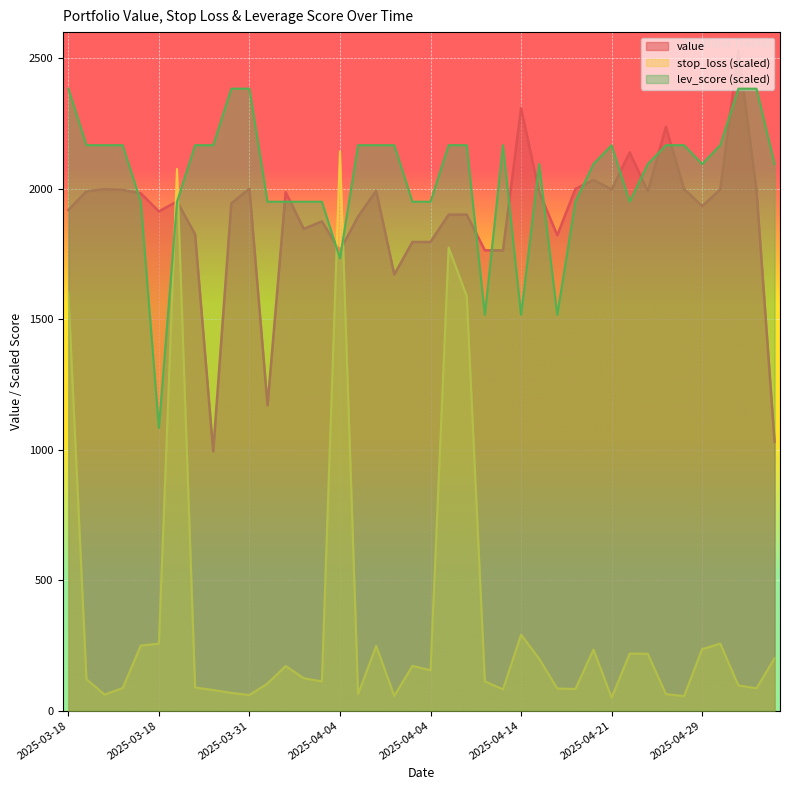

How many values in the lev_score series are below 2166?

20